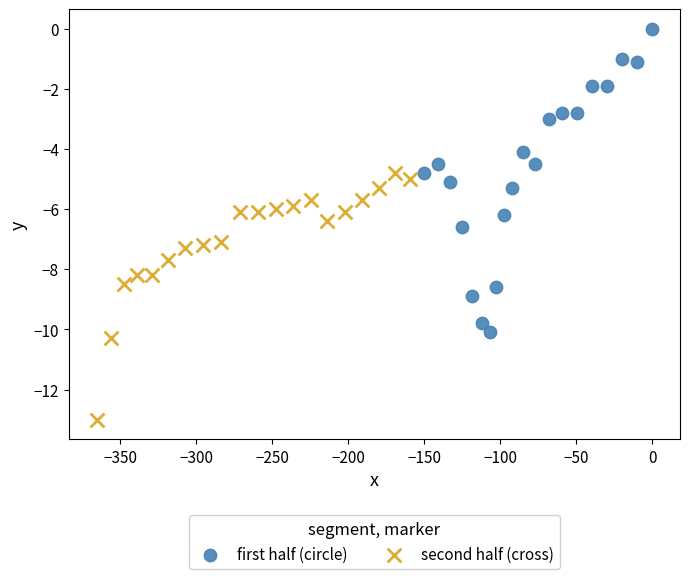

Which series has the largest Y range (max minus min)?

first half (circle)